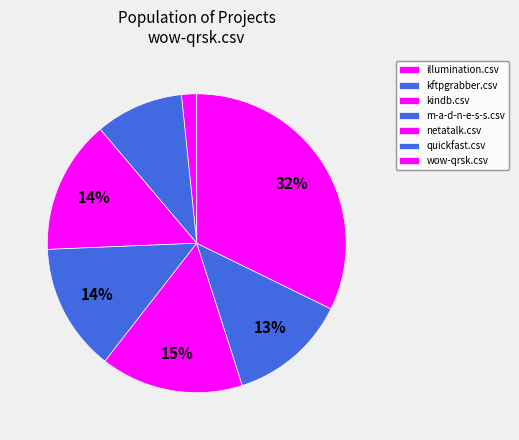

How many slices are in this pie chart?

7